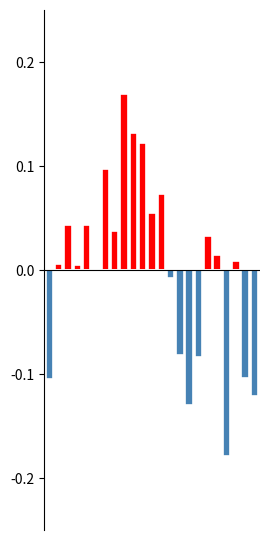

Count the number of categories in the chart.

23